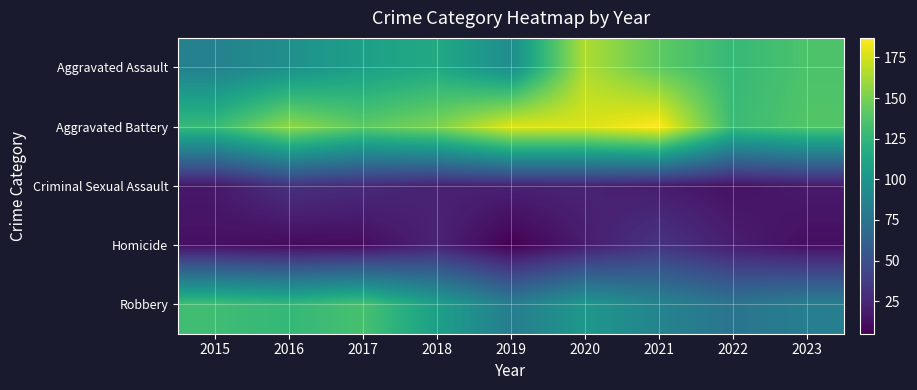

At which category does the chart reach its minimum across all series?

2019